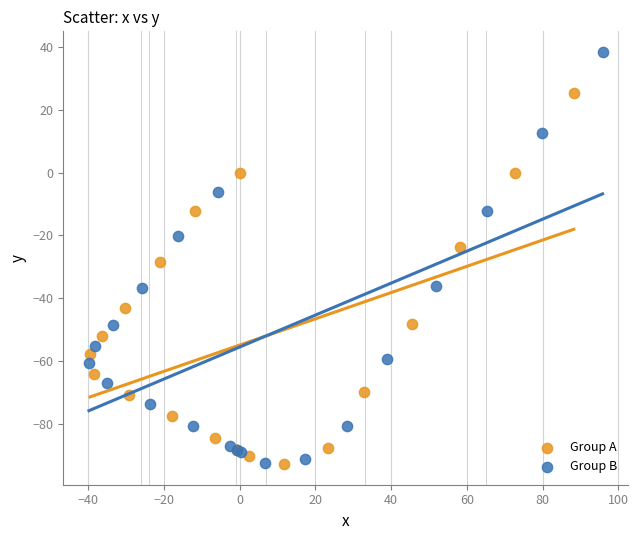

Which series has the largest Y range (max minus min)?

Group B